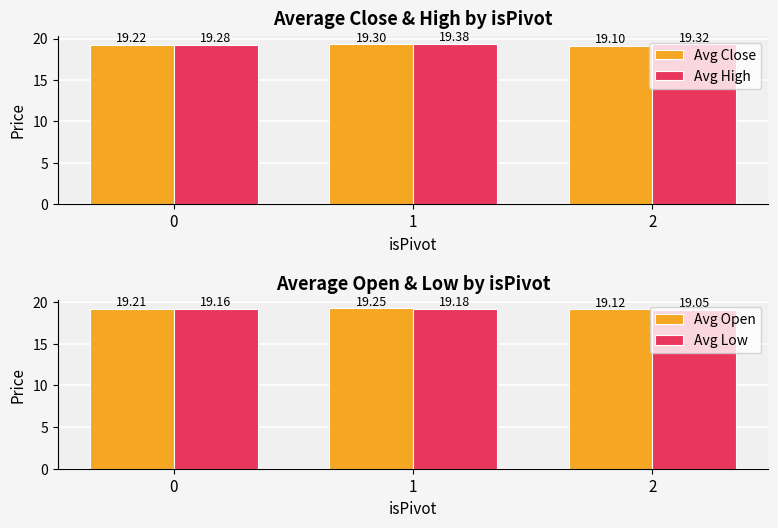

What is the sum of the Avg Close values at 2 and 0?

38.3